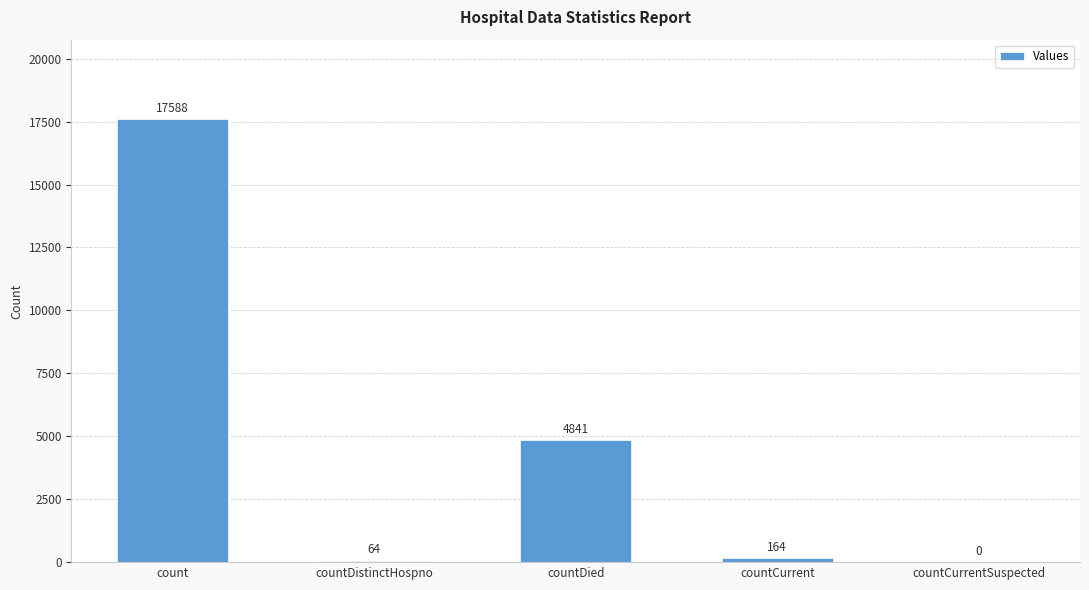

Is it true that the value at countDied is 3188?

False